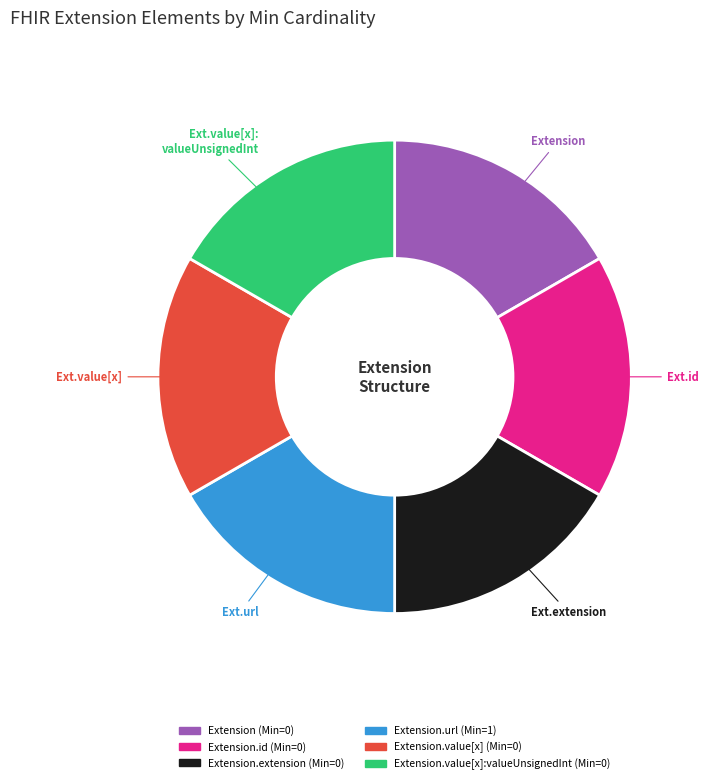

Is there a majority slice in this chart?

No